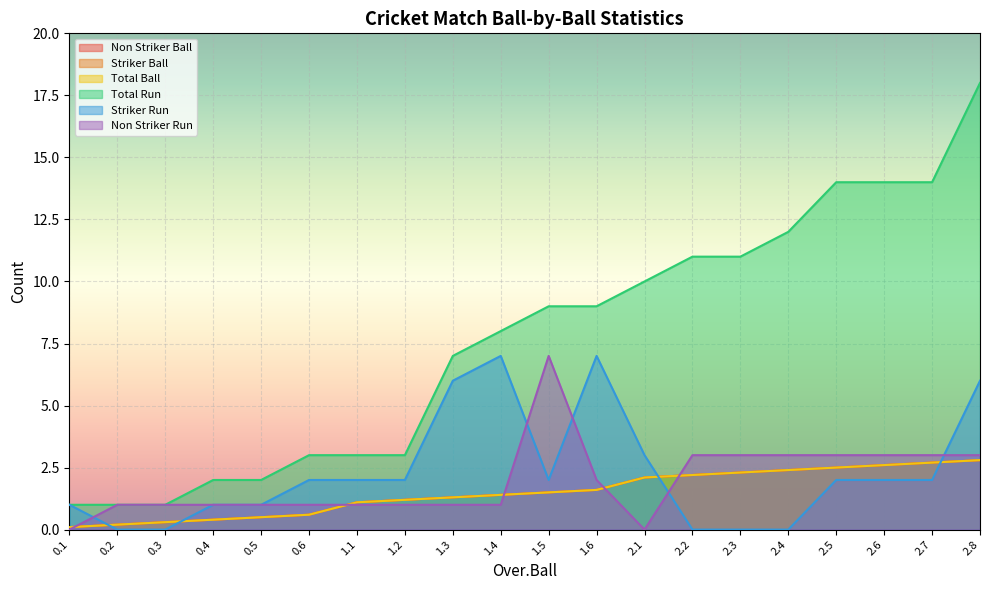

Which label corresponds to the largest value in the chart?

2.8